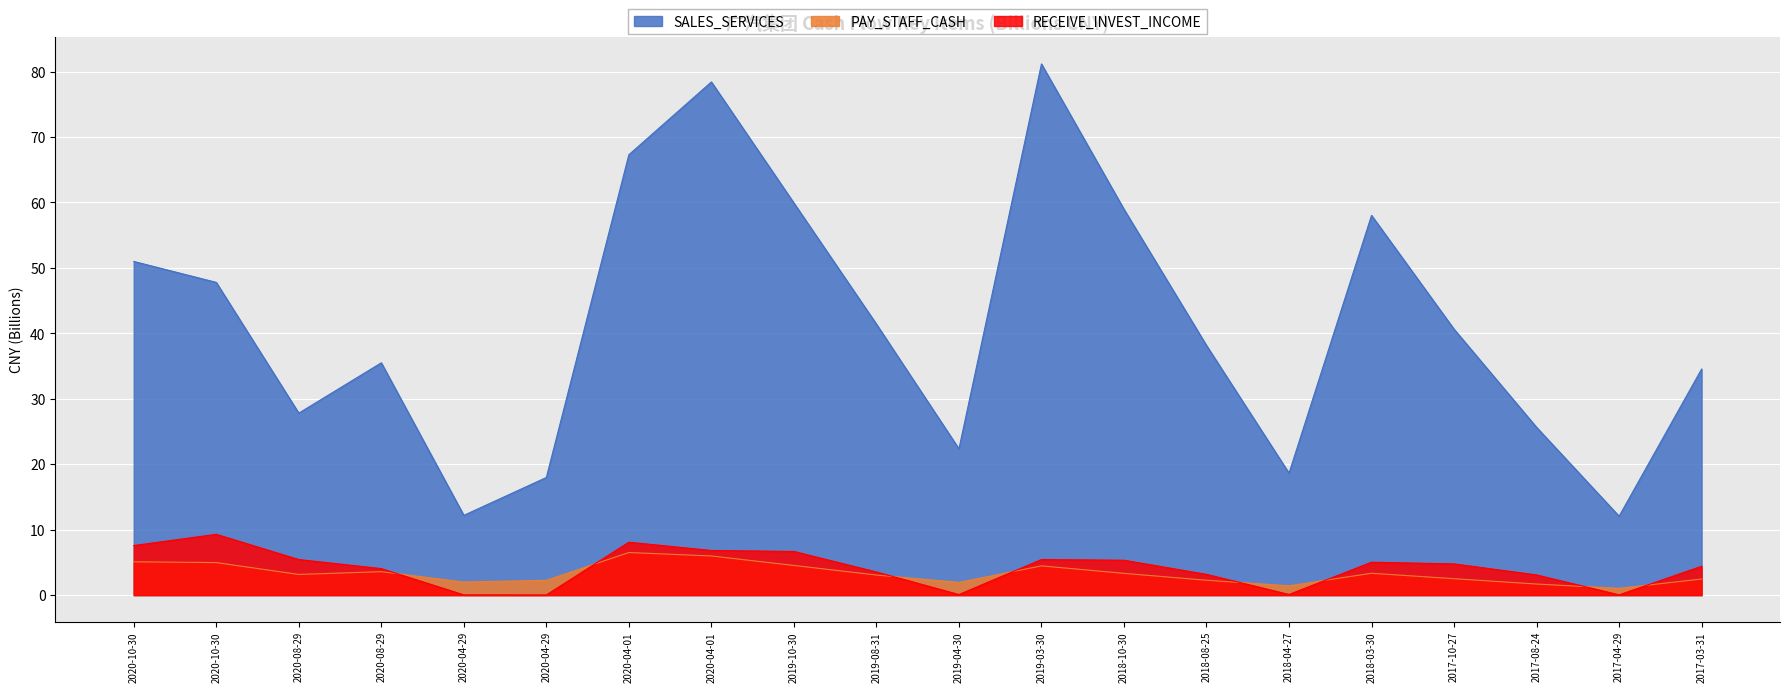

What is the average value of the SALES_SERVICES series?

41.5